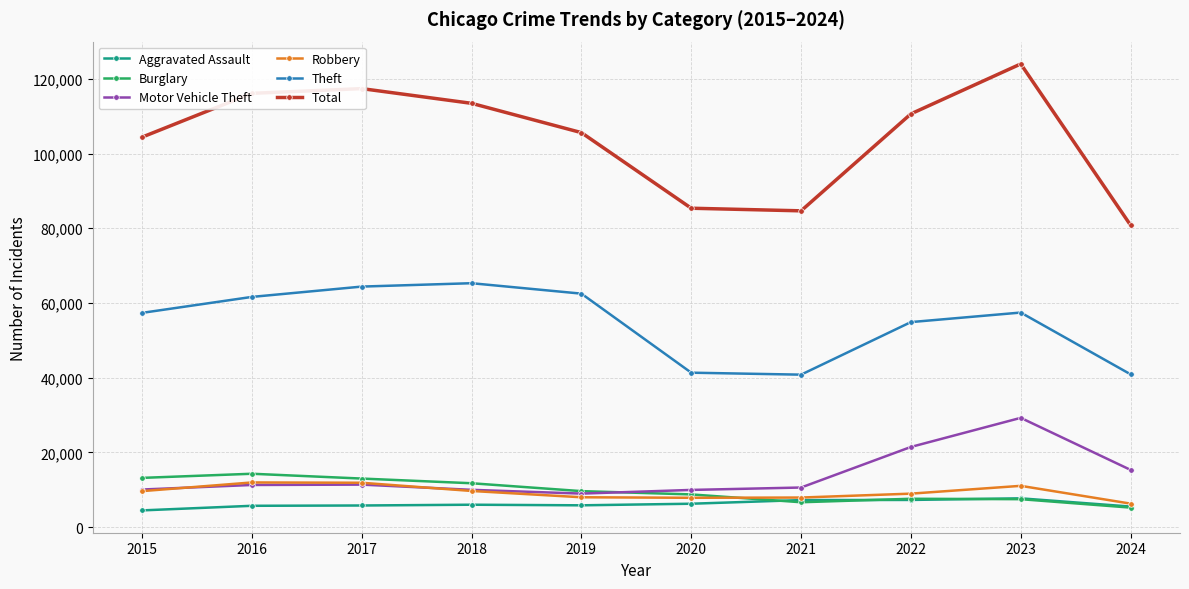

What is the maximum value shown in the chart?

123978